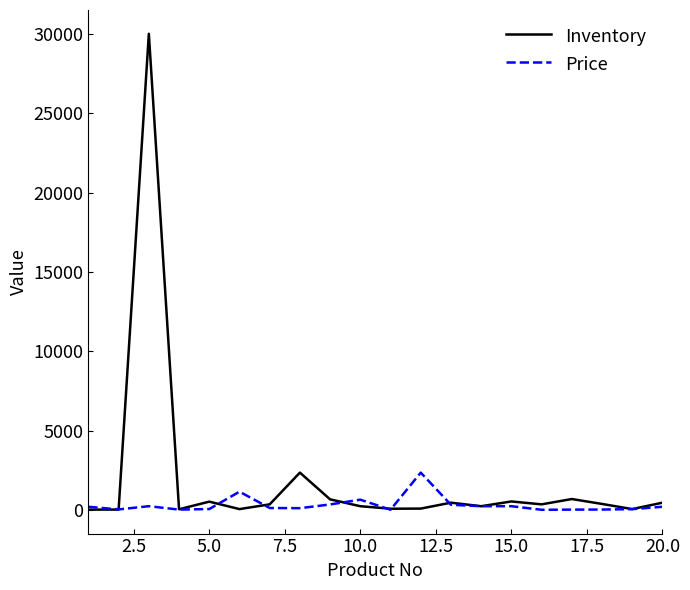

What is the sum of all Price values?

6390.6